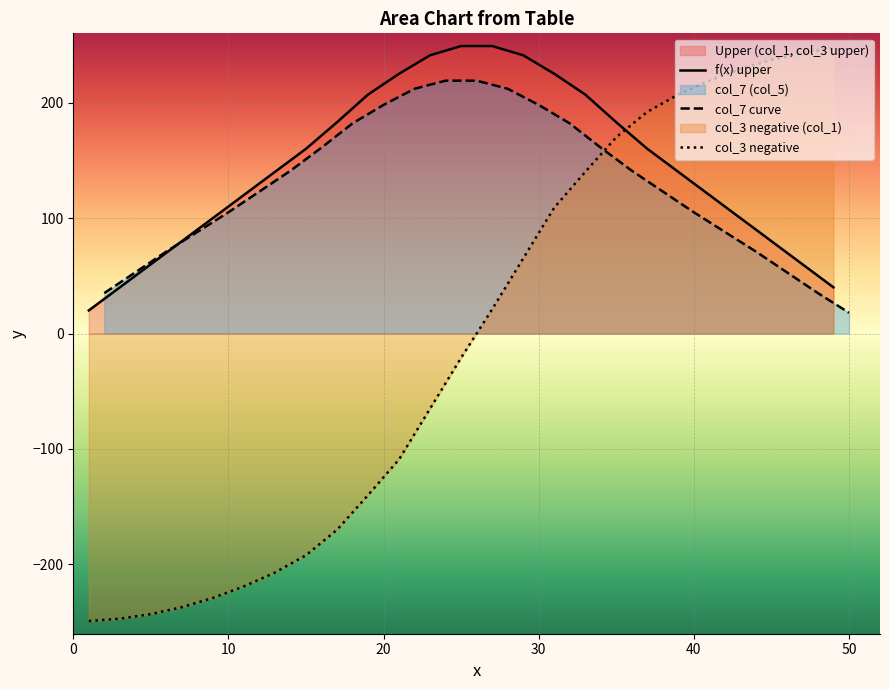

The col_7 curve series shows 105 at 40. True or false?

True